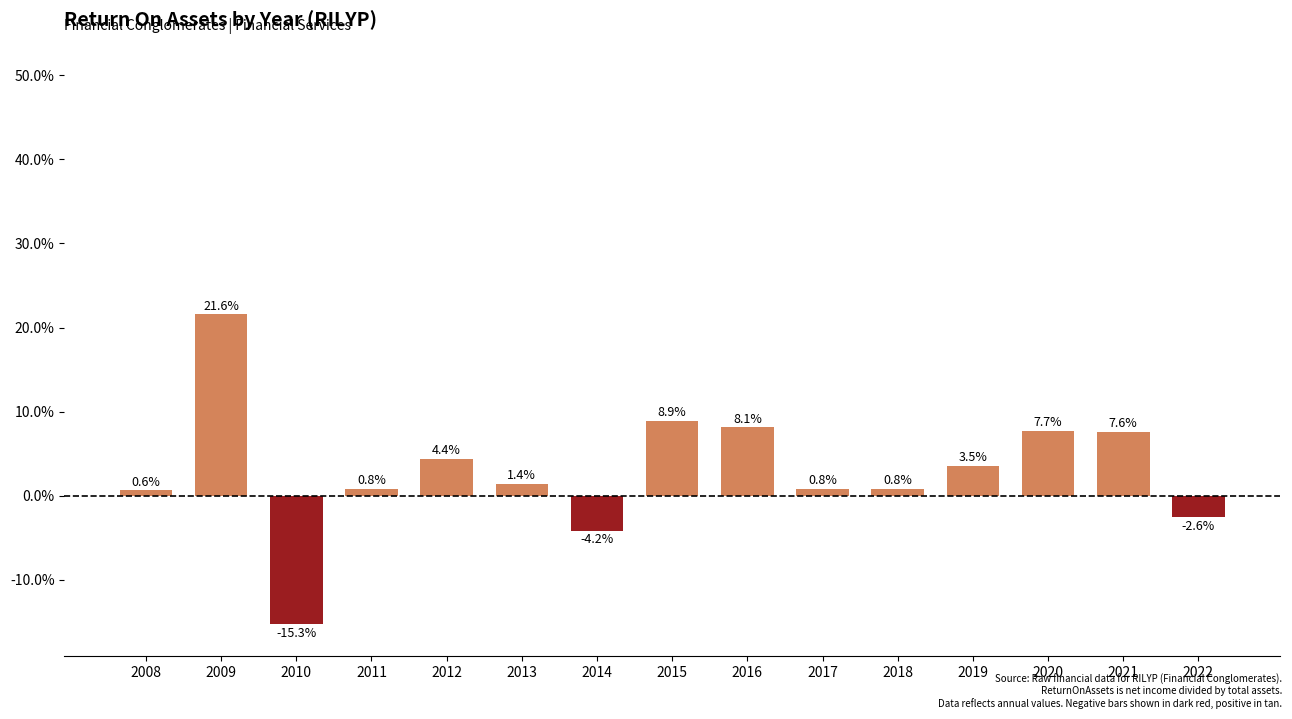

Are the bars horizontal?

No